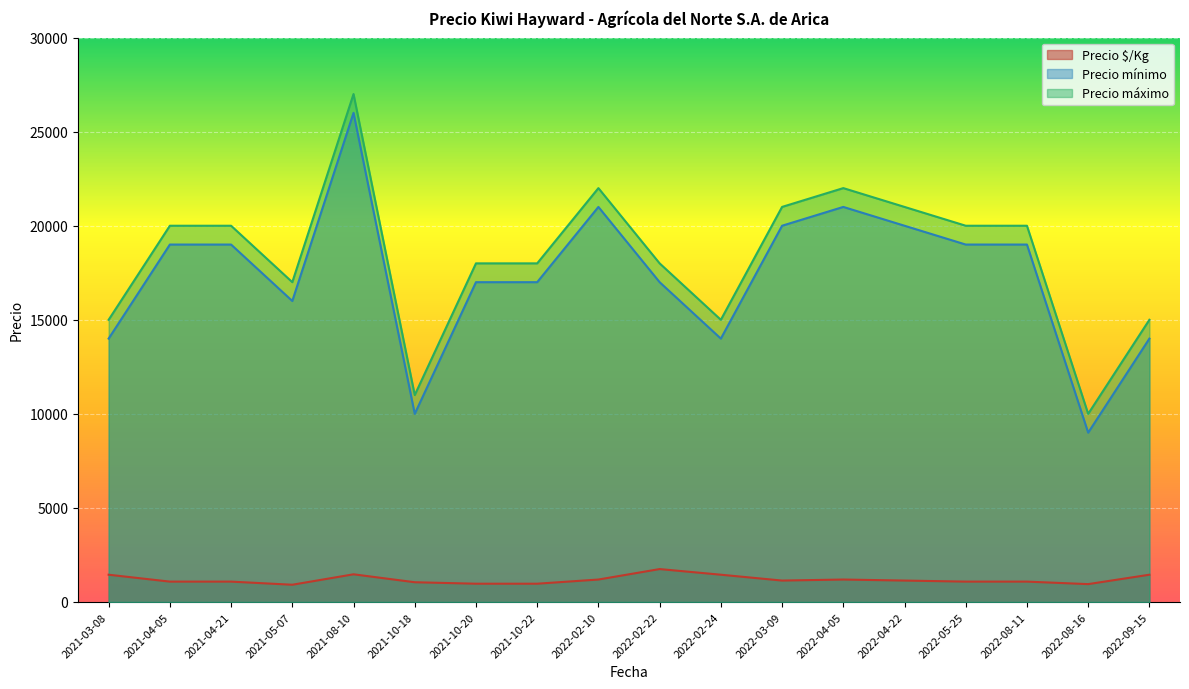

True or false: Precio máximo and Precio $/Kg intersect in this chart.

False